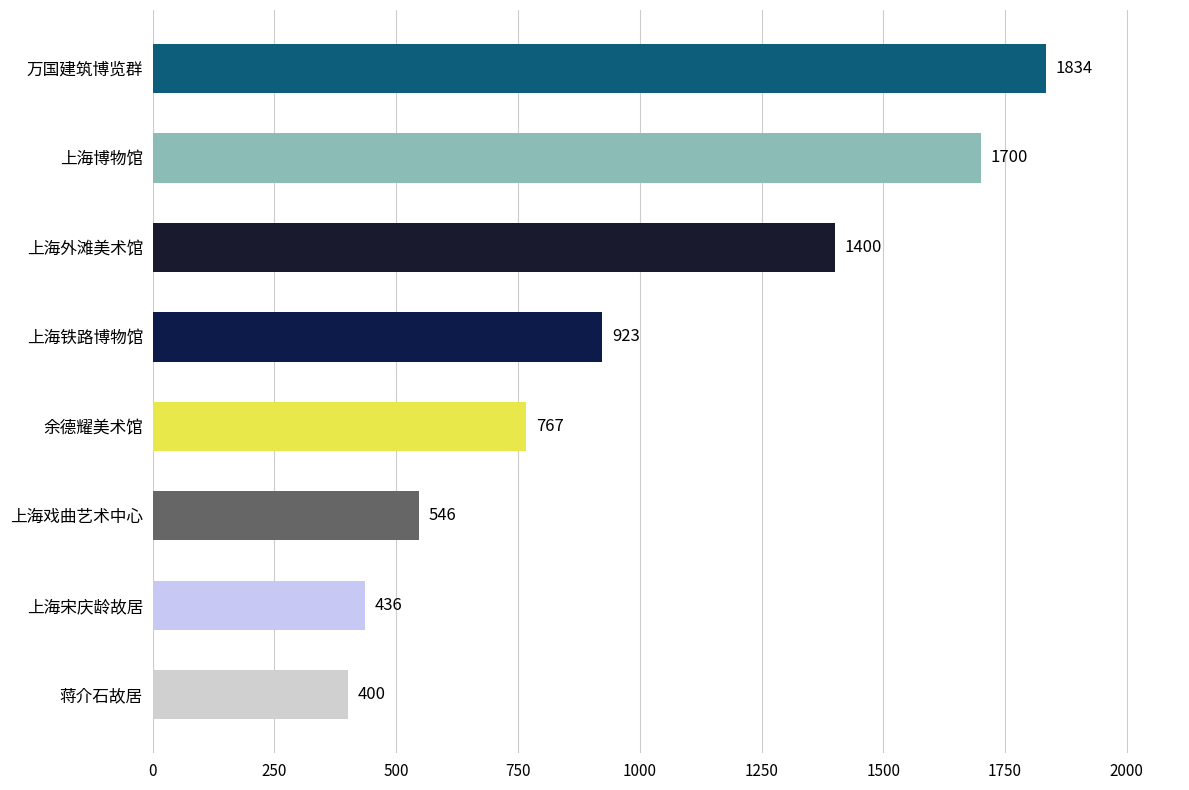

Which category has the lowest value across all series?

蒋介石故居